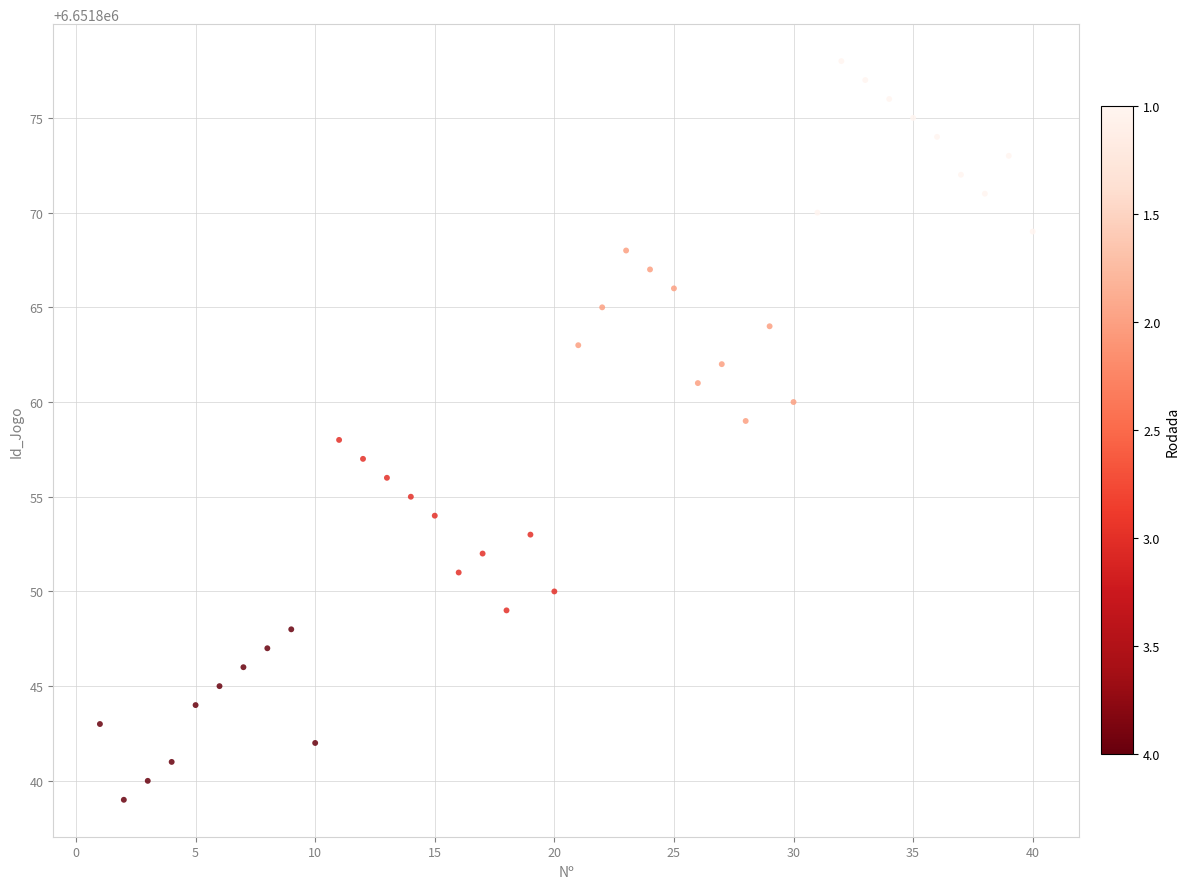

What is the range of Y values (max minus min)?

39